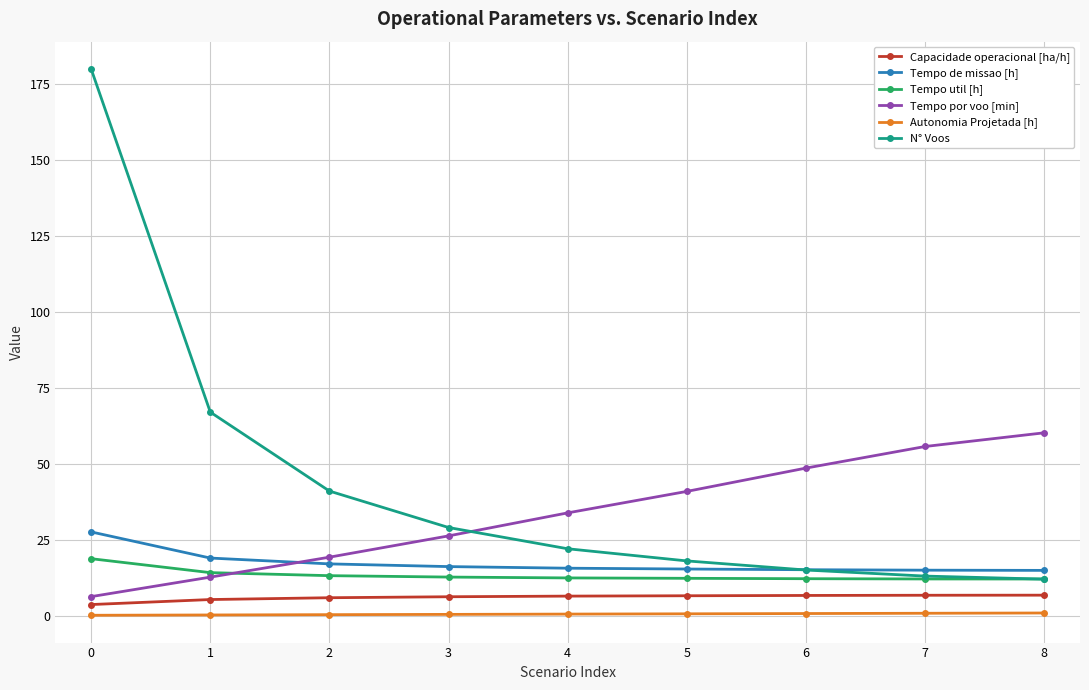

Does the chart display data point markers on the line(s)?

Yes